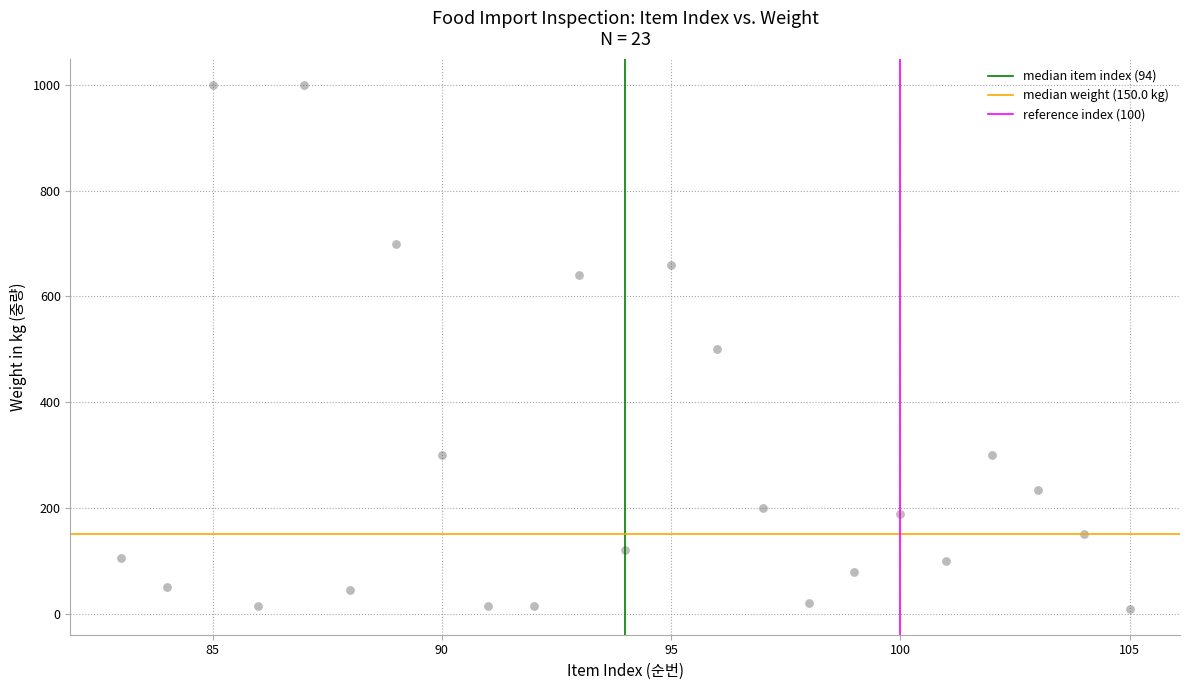

What is the range of Y values (max minus min)?

990.0